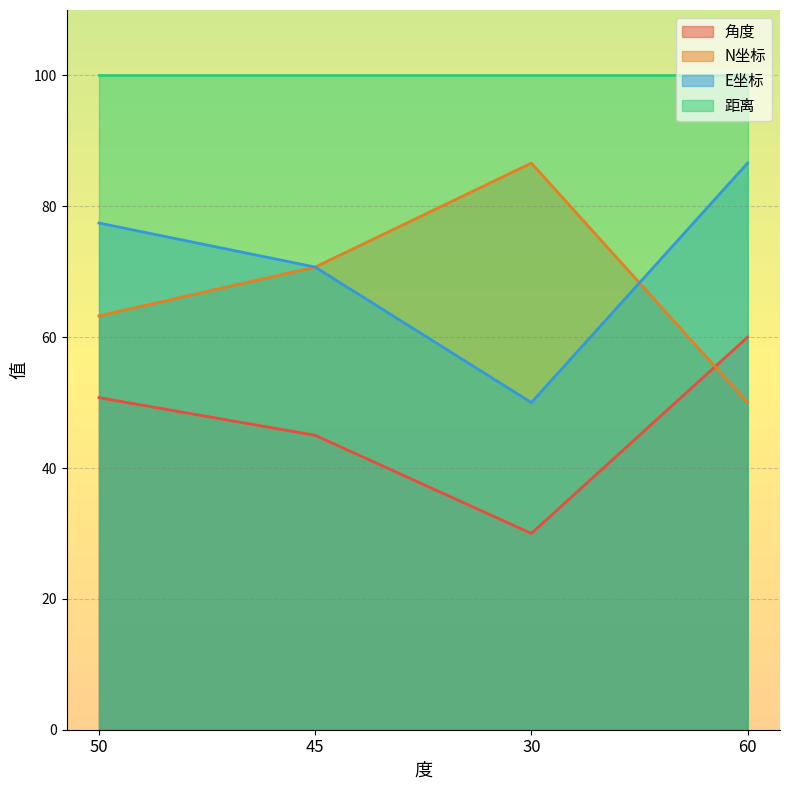

List the labels in order of E坐标 value, largest first.

60, 50, 45, 30